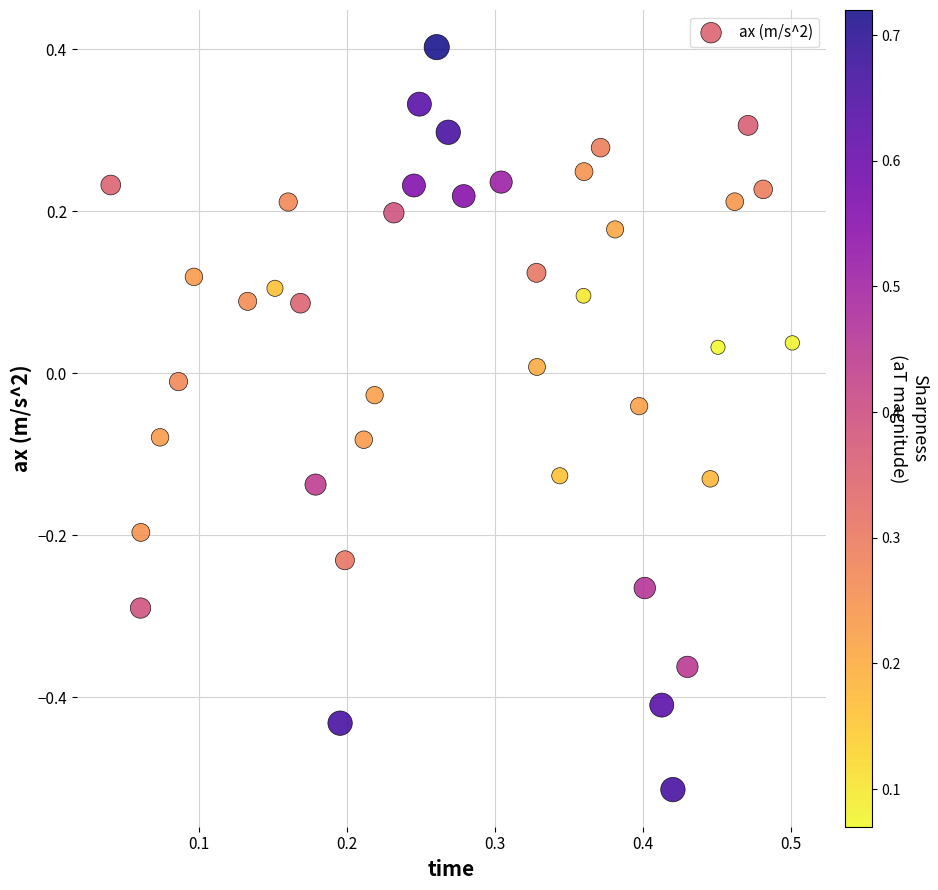

What is the range of X values (max minus min)?

0.5